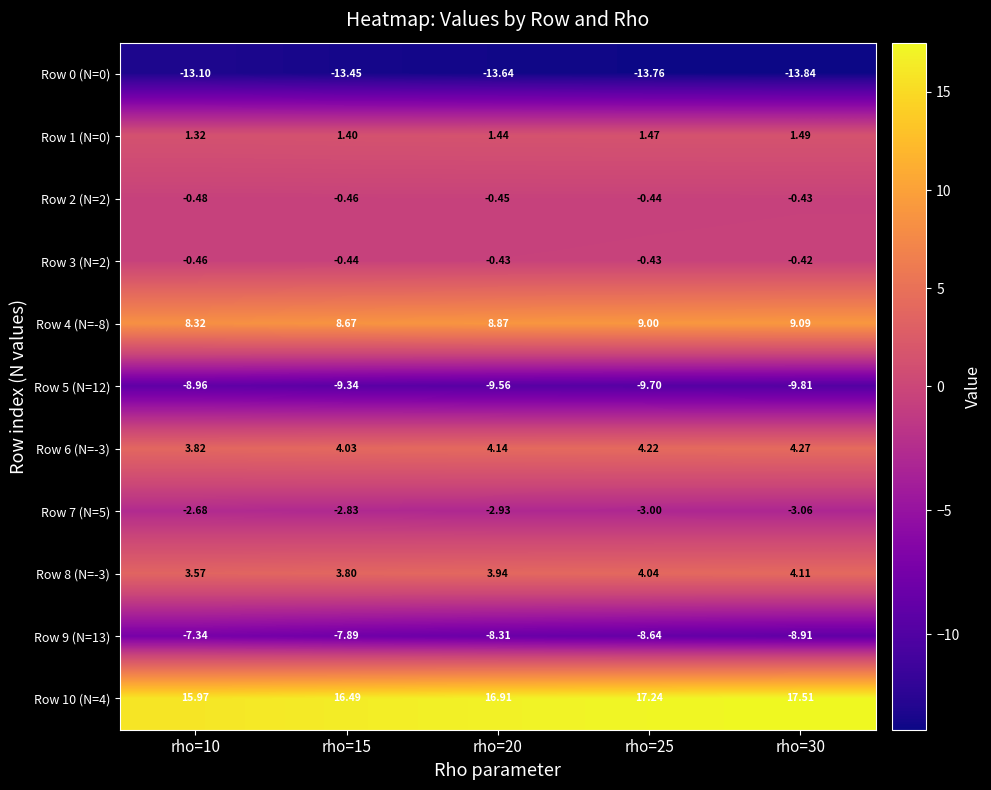

Is the value of Row 0 (N=0) at rho=10 greater than the value of Row 8 (N=-3) at rho=15?

No